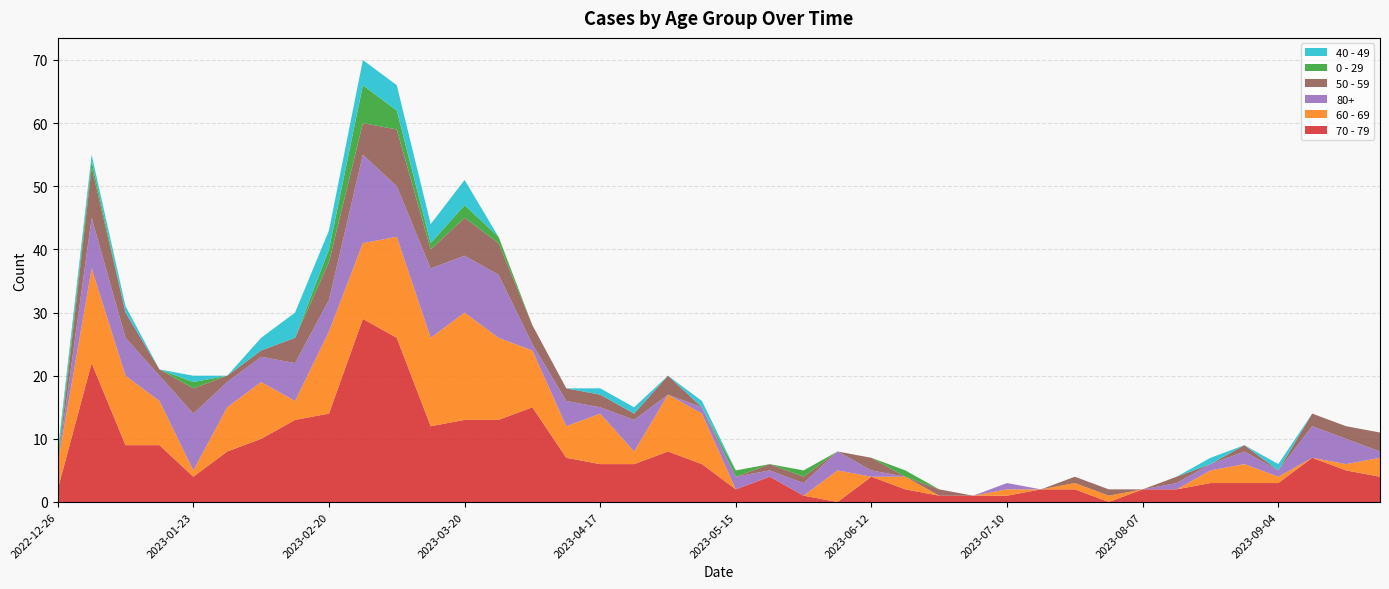

Reading right to left, transcribe all the data shown in this chart.

70 - 79: 2023-09-25=4	2023-09-18=5	2023-09-11=7	2023-09-04=3	2023-08-28=3	2023-08-21=3	2023-08-14=2	2023-08-07=2	2023-07-31=0	2023-07-24=2	2023-07-17=2	2023-07-10=1	2023-07-03=1	2023-06-26=1	2023-06-19=2	2023-06-12=4	2023-06-05=0	2023-05-29=1	2023-05-22=4	2023-05-15=2	2023-05-08=6	2023-05-01=8	2023-04-24=6	2023-04-17=6	2023-04-10=7	2023-04-03=15	2023-03-27=13	2023-03-20=13	2023-03-13=12	2023-03-06=26	2023-02-27=29	2023-02-20=14	2023-02-13=13	2023-02-06=10	2023-01-30=8	2023-01-23=4	2023-01-16=9	2023-01-09=9	2023-01-02=22	2022-12-26=2
60 - 69: 2023-09-25=3	2023-09-18=1	2023-09-11=0	2023-09-04=1	2023-08-28=3	2023-08-21=2	2023-08-14=0	2023-08-07=0	2023-07-31=1	2023-07-24=1	2023-07-17=0	2023-07-10=1	2023-07-03=0	2023-06-26=0	2023-06-19=2	2023-06-12=0	2023-06-05=5	2023-05-29=0	2023-05-22=0	2023-05-15=0	2023-05-08=8	2023-05-01=9	2023-04-24=2	2023-04-17=8	2023-04-10=5	2023-04-03=9	2023-03-27=13	2023-03-20=17	2023-03-13=14	2023-03-06=16	2023-02-27=12	2023-02-20=13	2023-02-13=3	2023-02-06=9	2023-01-30=7	2023-01-23=1	2023-01-16=7	2023-01-09=11	2023-01-02=15	2022-12-26=4
80+: 2023-09-25=1	2023-09-18=4	2023-09-11=5	2023-09-04=1	2023-08-28=2	2023-08-21=1	2023-08-14=1	2023-08-07=0	2023-07-31=0	2023-07-24=0	2023-07-17=0	2023-07-10=1	2023-07-03=0	2023-06-26=0	2023-06-19=0	2023-06-12=1	2023-06-05=3	2023-05-29=2	2023-05-22=1	2023-05-15=2	2023-05-08=1	2023-05-01=0	2023-04-24=5	2023-04-17=1	2023-04-10=4	2023-04-03=1	2023-03-27=10	2023-03-20=9	2023-03-13=11	2023-03-06=8	2023-02-27=14	2023-02-20=5	2023-02-13=6	2023-02-06=4	2023-01-30=4	2023-01-23=9	2023-01-16=4	2023-01-09=6	2023-01-02=8	2022-12-26=0
50 - 59: 2023-09-25=3	2023-09-18=2	2023-09-11=2	2023-09-04=0	2023-08-28=1	2023-08-21=0	2023-08-14=1	2023-08-07=0	2023-07-31=1	2023-07-24=1	2023-07-17=0	2023-07-10=0	2023-07-03=0	2023-06-26=1	2023-06-19=0	2023-06-12=2	2023-06-05=0	2023-05-29=1	2023-05-22=1	2023-05-15=0	2023-05-08=0	2023-05-01=3	2023-04-24=1	2023-04-17=2	2023-04-10=2	2023-04-03=3	2023-03-27=5	2023-03-20=6	2023-03-13=3	2023-03-06=9	2023-02-27=5	2023-02-20=6	2023-02-13=4	2023-02-06=1	2023-01-30=1	2023-01-23=4	2023-01-16=1	2023-01-09=4	2023-01-02=8	2022-12-26=0
0 - 29: 2023-09-25=0	2023-09-18=0	2023-09-11=0	2023-09-04=0	2023-08-28=0	2023-08-21=0	2023-08-14=0	2023-08-07=0	2023-07-31=0	2023-07-24=0	2023-07-17=0	2023-07-10=0	2023-07-03=0	2023-06-26=0	2023-06-19=1	2023-06-12=0	2023-06-05=0	2023-05-29=1	2023-05-22=0	2023-05-15=1	2023-05-08=0	2023-05-01=0	2023-04-24=0	2023-04-17=0	2023-04-10=0	2023-04-03=0	2023-03-27=1	2023-03-20=2	2023-03-13=1	2023-03-06=3	2023-02-27=6	2023-02-20=2	2023-02-13=0	2023-02-06=0	2023-01-30=0	2023-01-23=1	2023-01-16=0	2023-01-09=0	2023-01-02=1	2022-12-26=1
40 - 49: 2023-09-25=0	2023-09-18=0	2023-09-11=0	2023-09-04=1	2023-08-28=0	2023-08-21=1	2023-08-14=0	2023-08-07=0	2023-07-31=0	2023-07-24=0	2023-07-17=0	2023-07-10=0	2023-07-03=0	2023-06-26=0	2023-06-19=0	2023-06-12=0	2023-06-05=0	2023-05-29=0	2023-05-22=0	2023-05-15=0	2023-05-08=1	2023-05-01=0	2023-04-24=1	2023-04-17=1	2023-04-10=0	2023-04-03=0	2023-03-27=0	2023-03-20=4	2023-03-13=3	2023-03-06=4	2023-02-27=4	2023-02-20=3	2023-02-13=4	2023-02-06=2	2023-01-30=0	2023-01-23=1	2023-01-16=0	2023-01-09=1	2023-01-02=1	2022-12-26=1